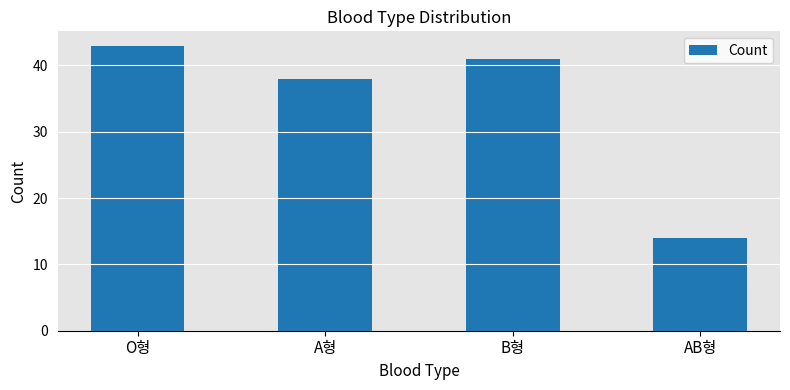

True or false: the data shows 43 at O형.

True